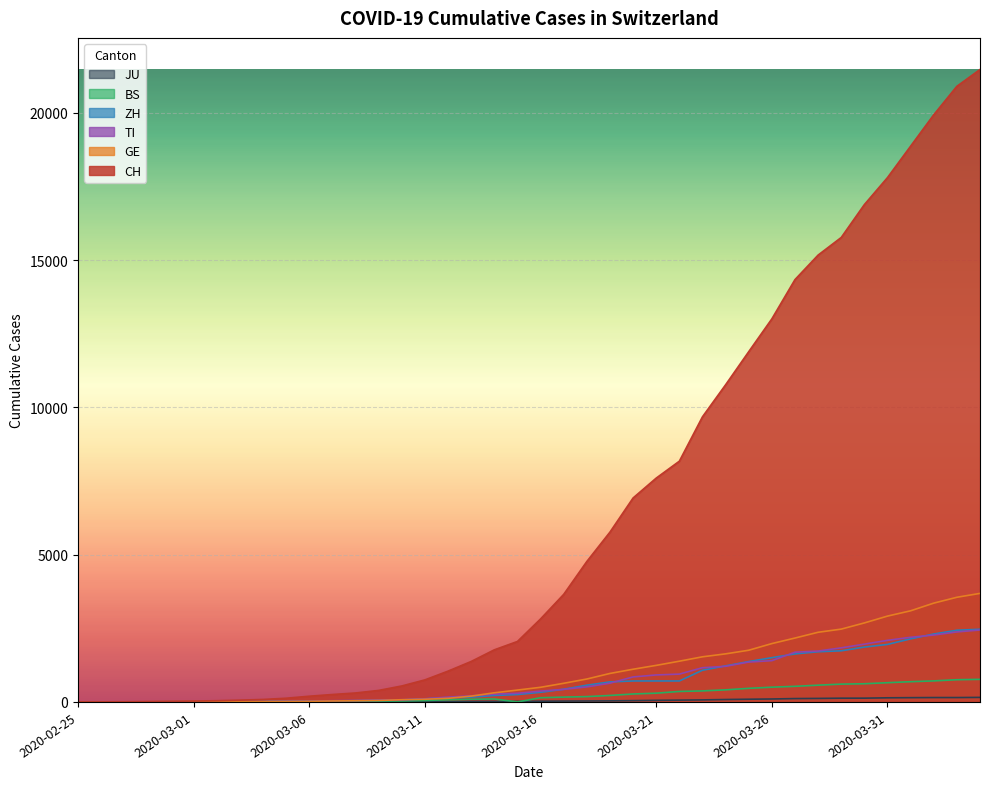

What is the difference between the CH values at 2020-03-11 and 2020-03-29?

15019